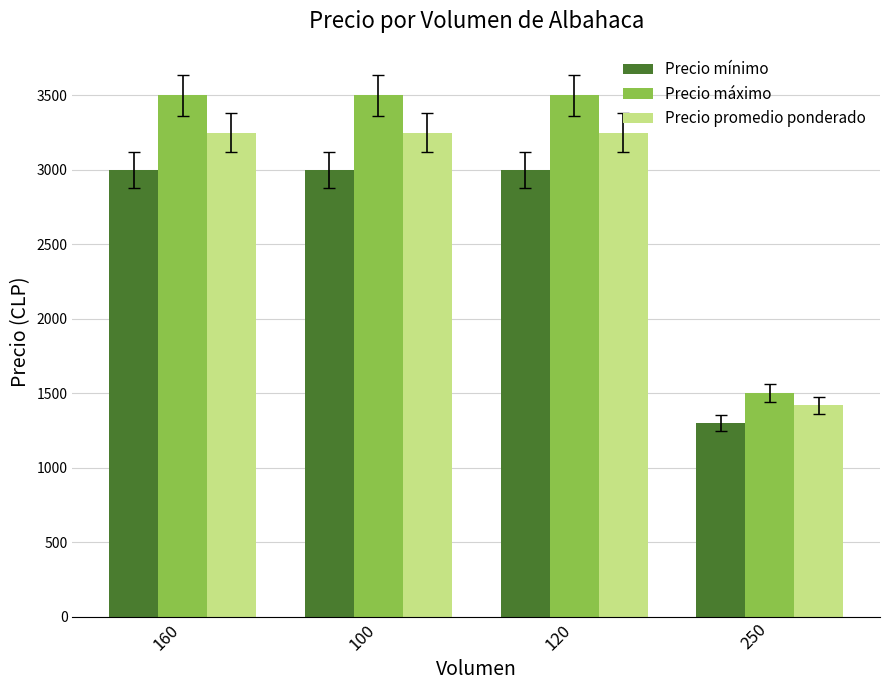

The Precio máximo series shows 3500 at 100. True or false?

True